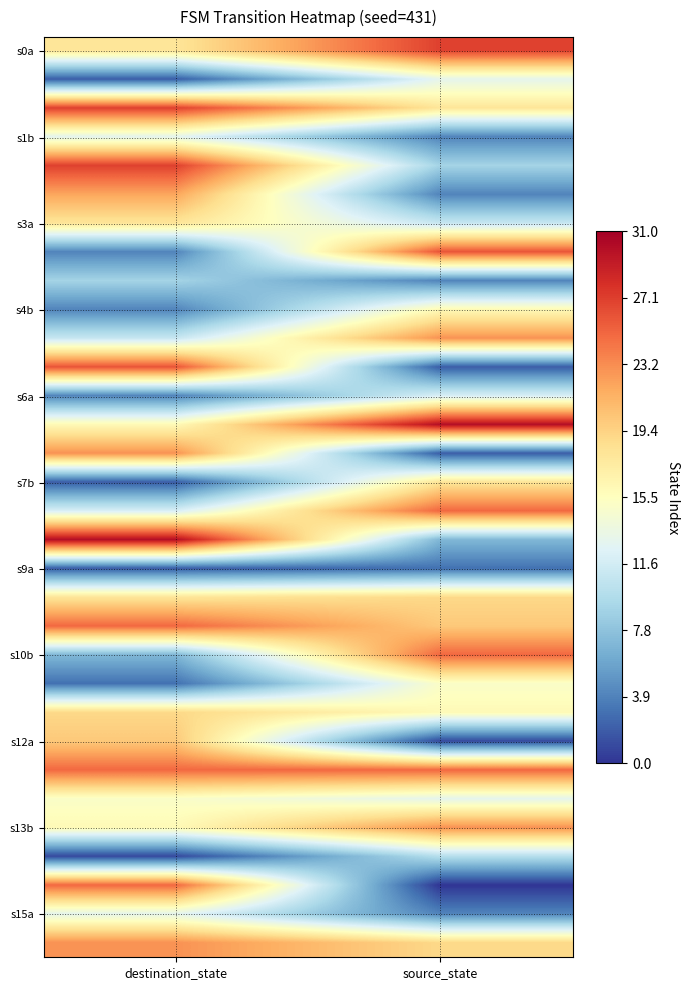

What is the total value across all series at destination_state?

480